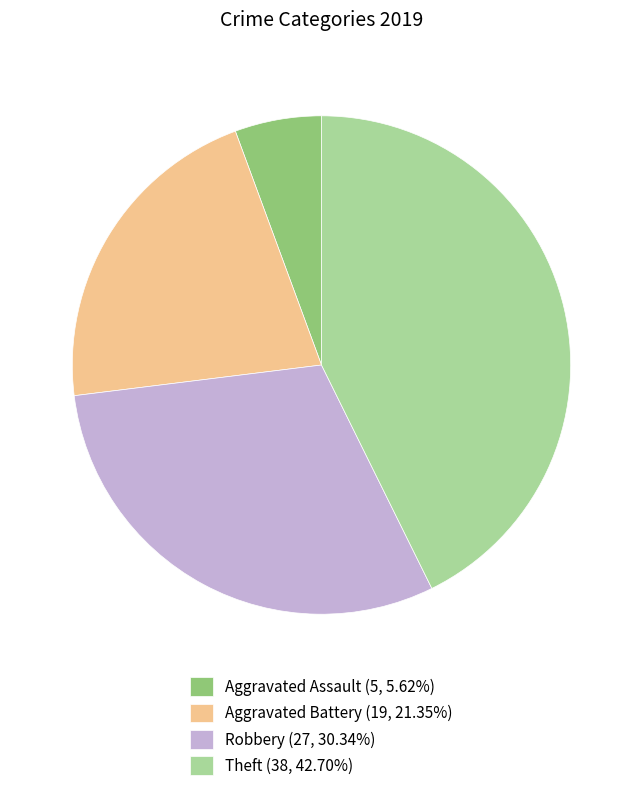

What is the ratio of the value at Aggravated Assault (5, 5.62%) to the value at Aggravated Battery (19, 21.35%)?

0.3